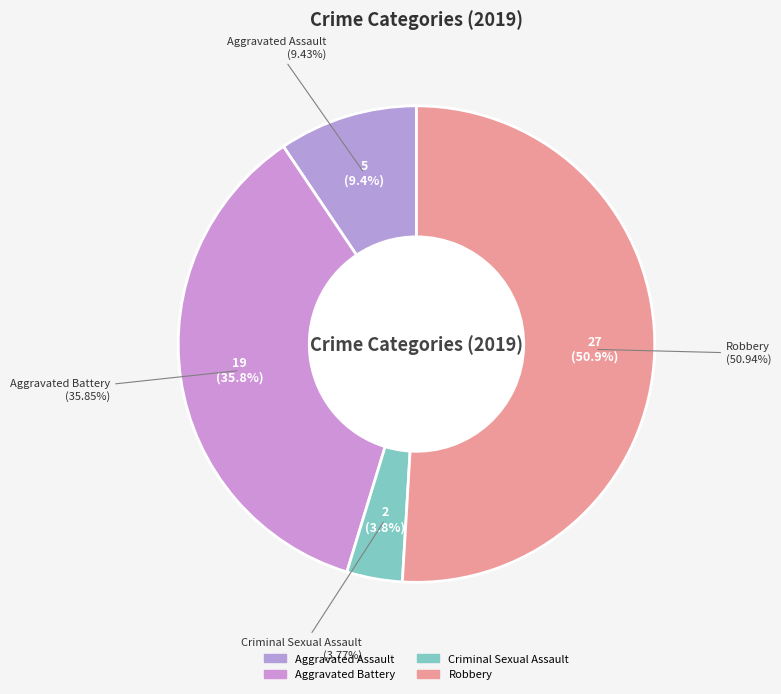

The Aggravated Battery slice represents 51% of the pie. True or false?

False